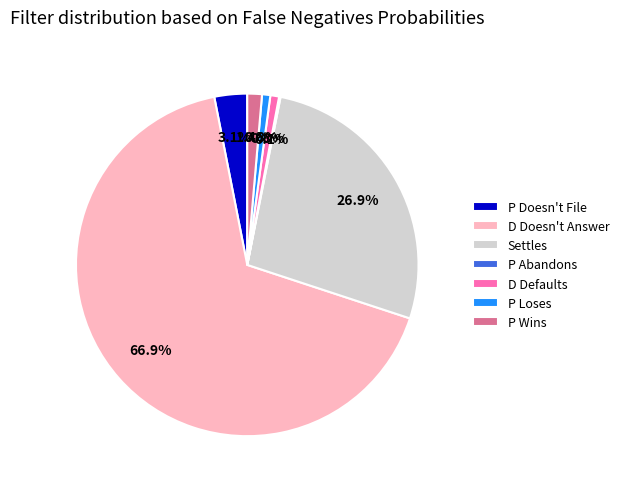

How much of the chart is everything except P Doesn't File?

96.9%